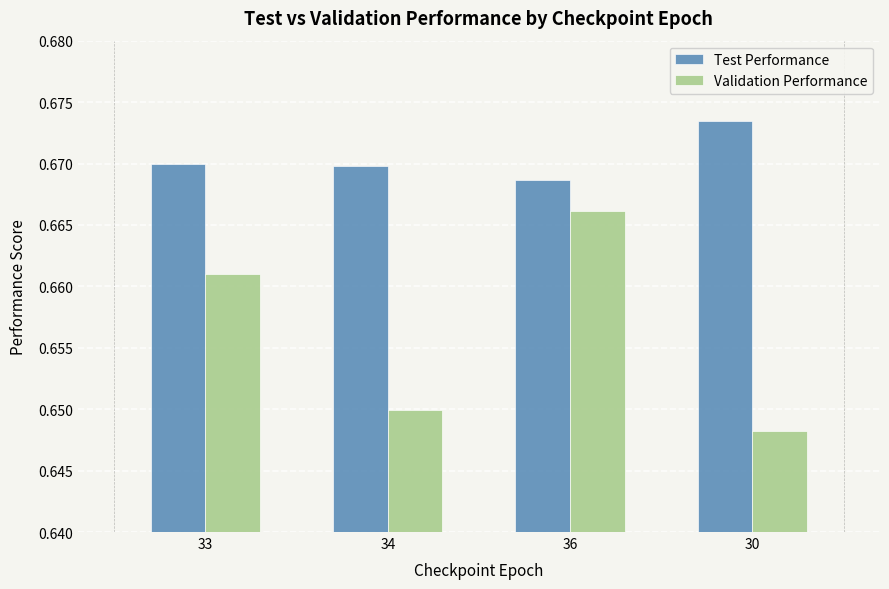

Which series has the largest range (max minus min)?

Validation Performance